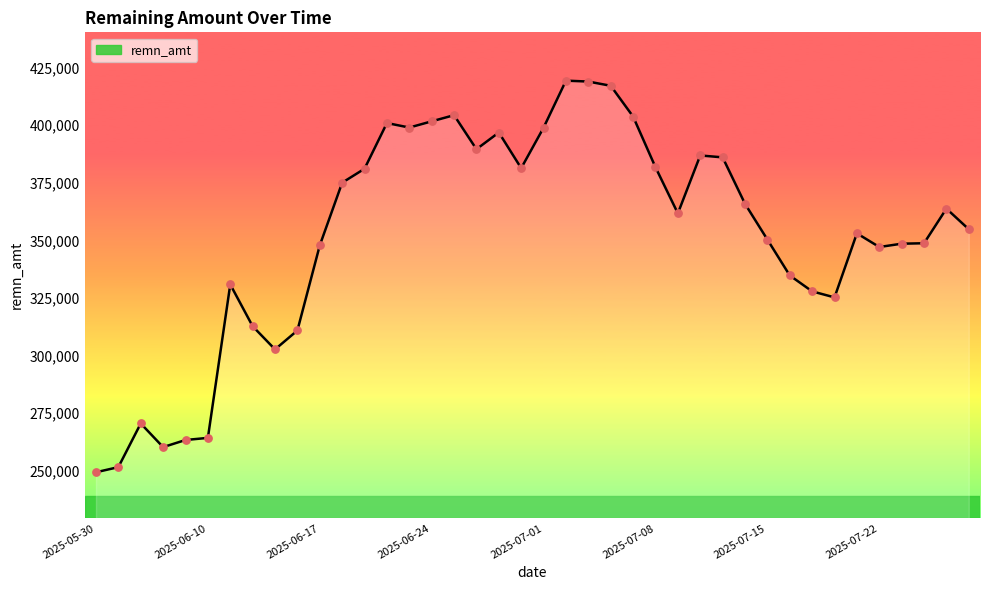

What is the difference between the maximum and minimum values?

169944